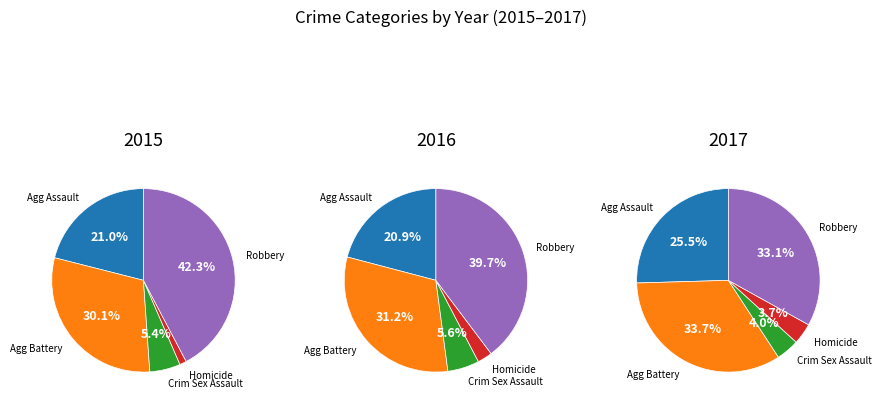

Is it true that Homicide is 9% of the pie?

False